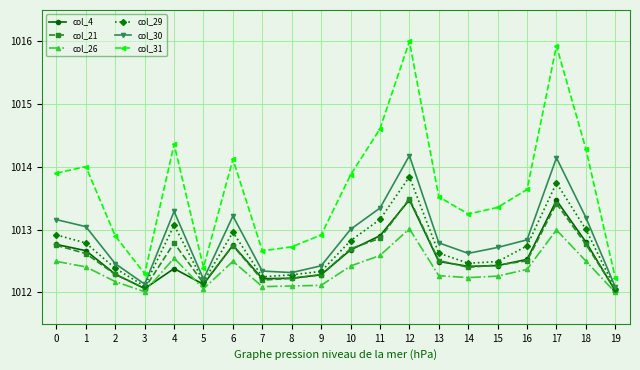

What is the maximum value for col_4?

1013.5